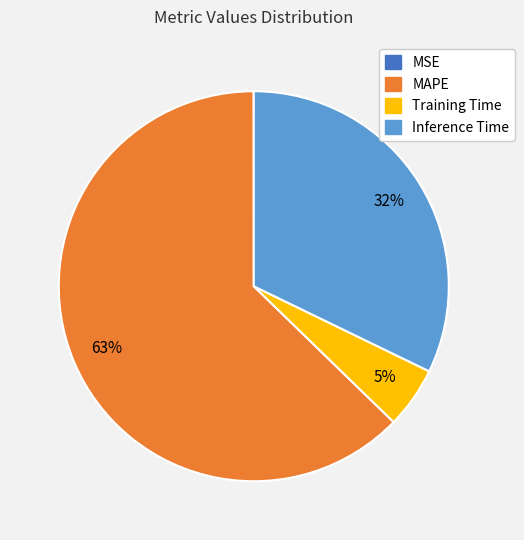

To the nearest percent, what is the difference between the largest and smallest slice percentages?

63%